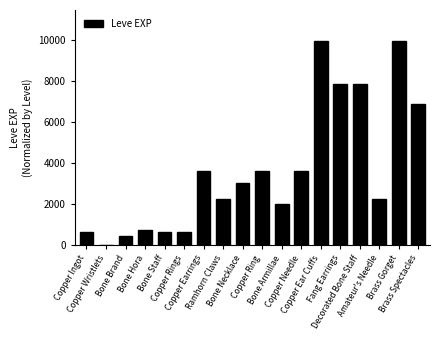

What is the maximum value shown in the chart?

9990